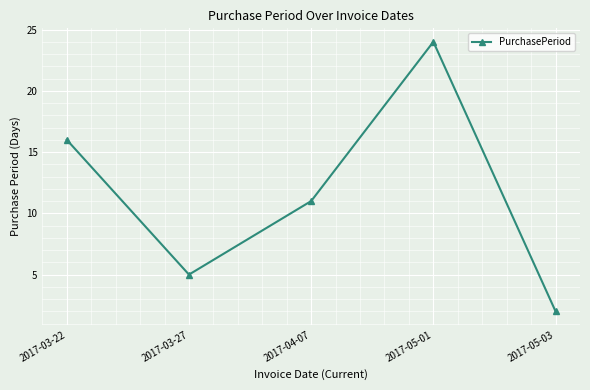

What is the greatest value displayed?

24